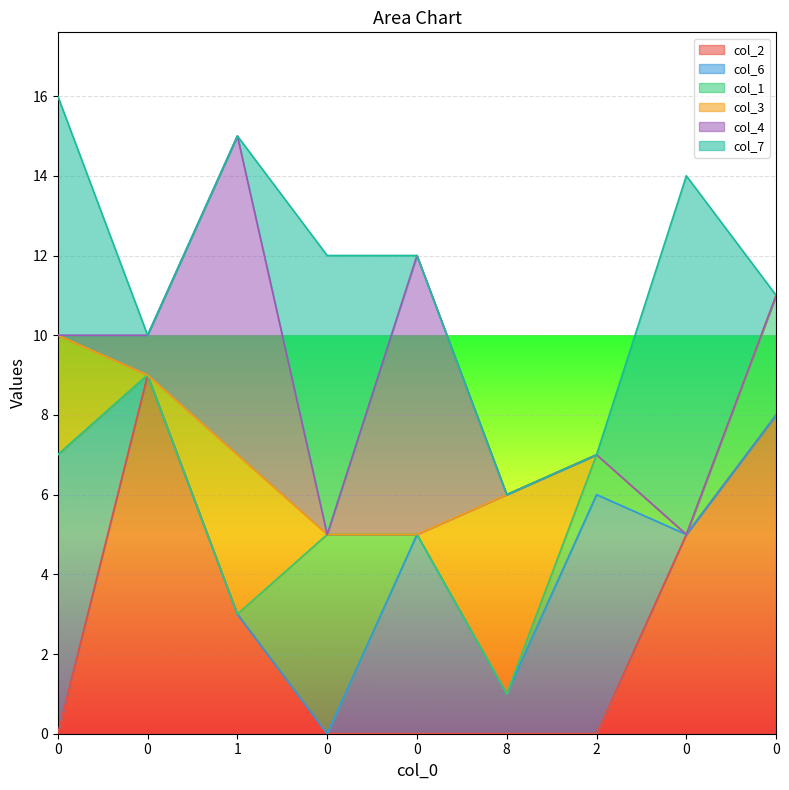

What is the average value of the col_6 series?

2